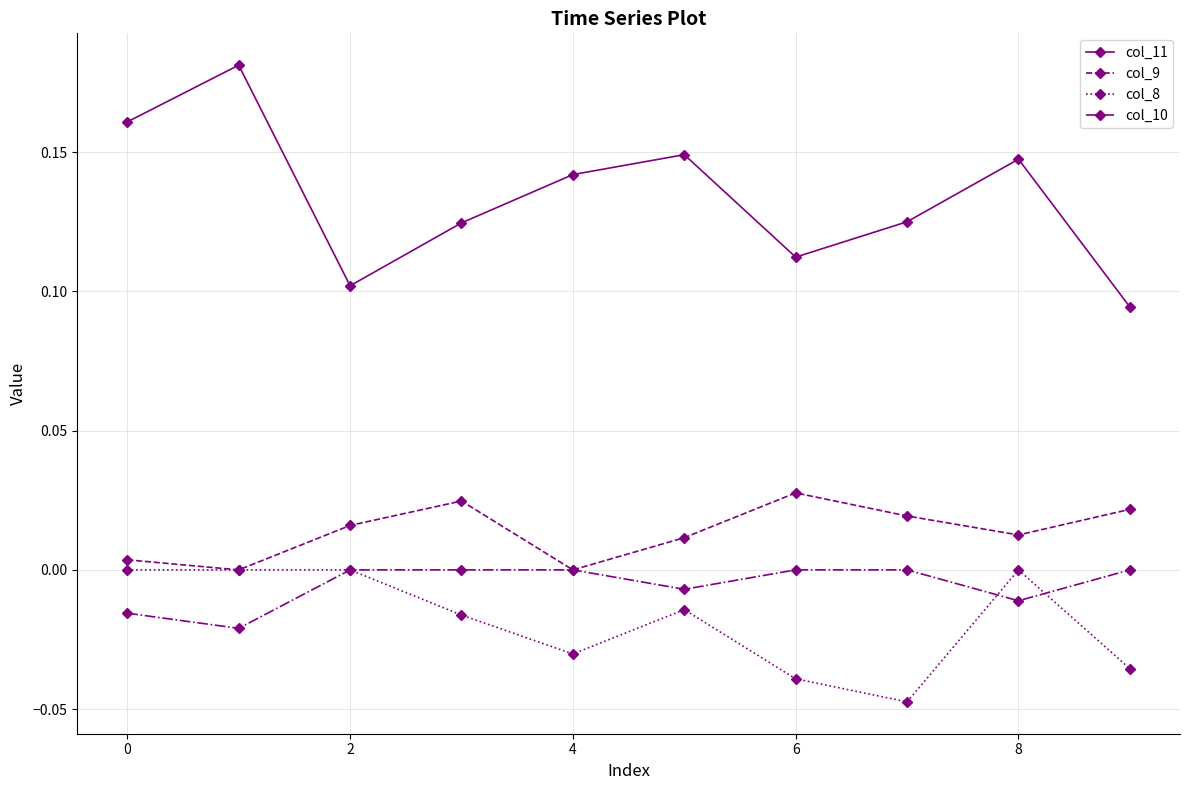

True or false: col_8 and col_11 cross at least once.

False